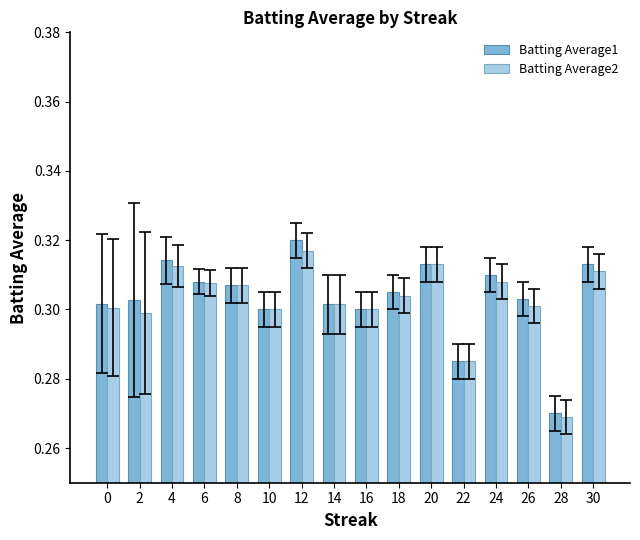

At which category is the sum across all series the highest?

12